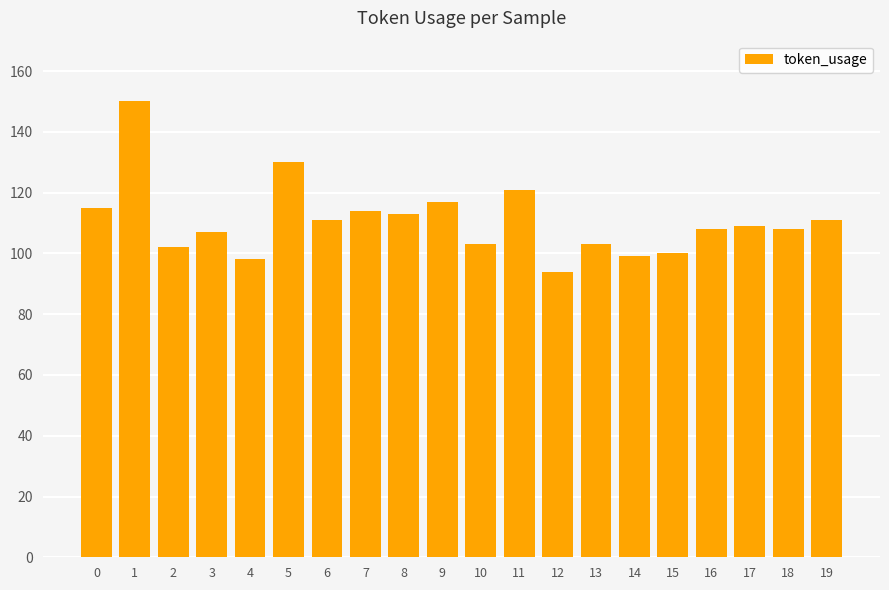

Reading left to right, what are all the values shown in this chart?

0=115	1=150	2=102	3=107	4=98	5=130	6=111	7=114	8=113	9=117	10=103	11=121	12=94	13=103	14=99	15=100	16=108	17=109	18=108	19=111